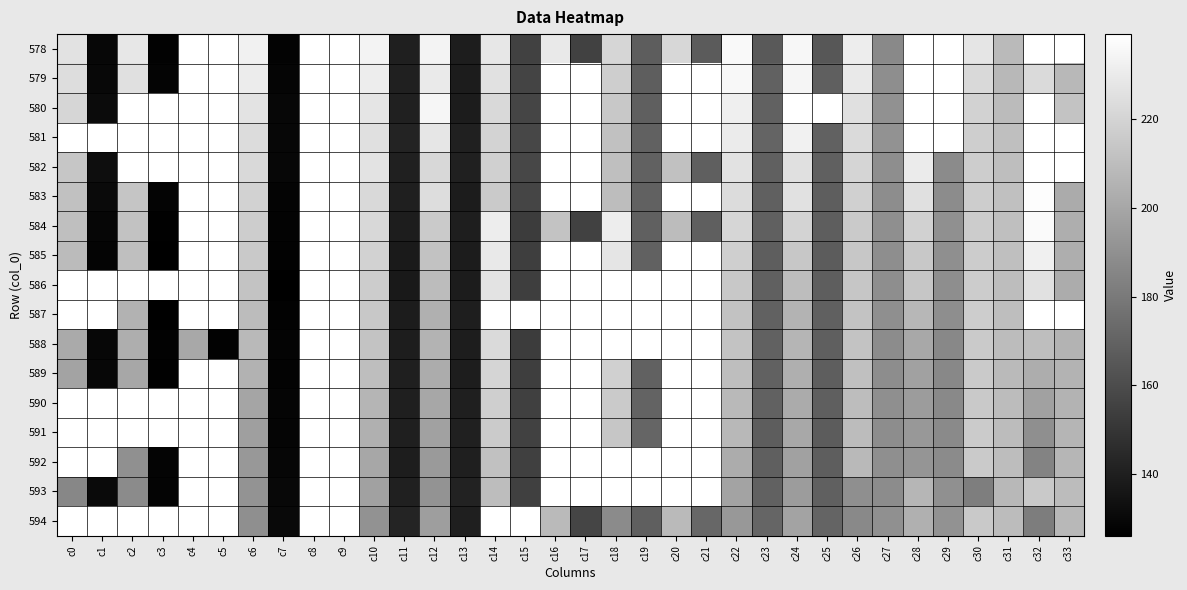

Which has a higher value, c25 or c22?

c22